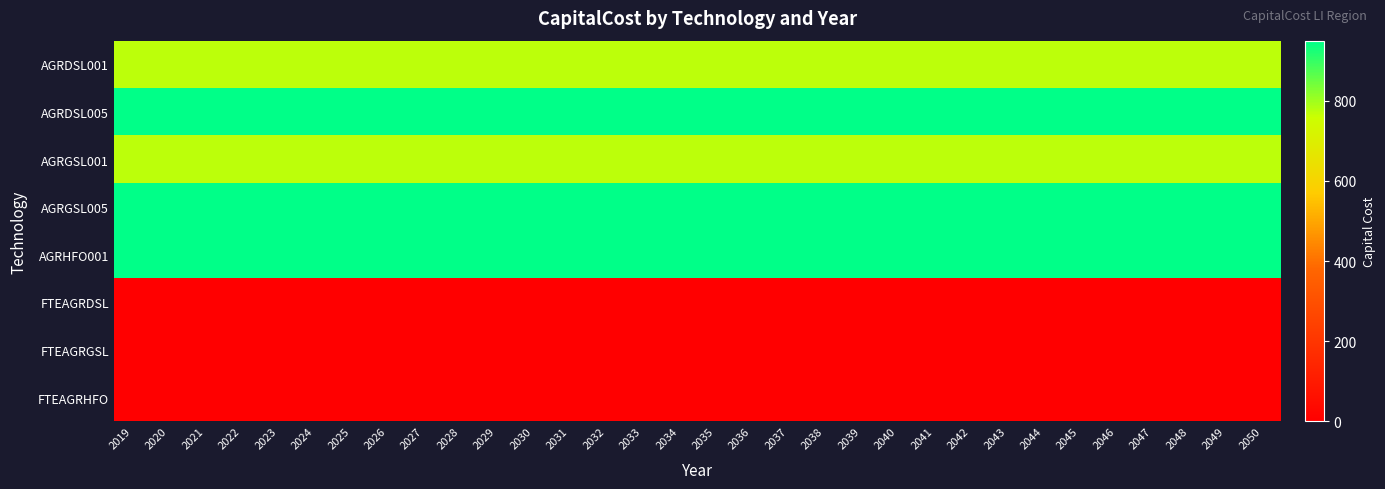

Reading left to right, what are all the values shown in this chart?

AGRDSL001: 2019=773.3	2020=773.3	2021=773.3	2022=773.3	2023=773.3	2024=773.3	2025=773.3	2026=773.3	2027=773.3	2028=773.3	2029=773.3	2030=773.3	2031=773.3	2032=773.3	2033=773.3	2034=773.3	2035=773.3	2036=773.3	2037=773.3	2038=773.3	2039=773.3	2040=773.3	2041=773.3	2042=773.3	2043=773.3	2044=773.3	2045=773.3	2046=773.3	2047=773.3	2048=773.3	2049=773.3	2050=773.3
AGRDSL005: 2019=950.0	2020=950.0	2021=950.0	2022=950.0	2023=950.0	2024=950.0	2025=950.0	2026=950.0	2027=950.0	2028=950.0	2029=950.0	2030=950.0	2031=950.0	2032=950.0	2033=950.0	2034=950.0	2035=950.0	2036=950.0	2037=950.0	2038=950.0	2039=950.0	2040=950.0	2041=950.0	2042=950.0	2043=950.0	2044=950.0	2045=950.0	2046=950.0	2047=950.0	2048=950.0	2049=950.0	2050=950.0
AGRGSL001: 2019=773.3	2020=773.3	2021=773.3	2022=773.3	2023=773.3	2024=773.3	2025=773.3	2026=773.3	2027=773.3	2028=773.3	2029=773.3	2030=773.3	2031=773.3	2032=773.3	2033=773.3	2034=773.3	2035=773.3	2036=773.3	2037=773.3	2038=773.3	2039=773.3	2040=773.3	2041=773.3	2042=773.3	2043=773.3	2044=773.3	2045=773.3	2046=773.3	2047=773.3	2048=773.3	2049=773.3	2050=773.3
AGRGSL005: 2019=950.0	2020=950.0	2021=950.0	2022=950.0	2023=950.0	2024=950.0	2025=950.0	2026=950.0	2027=950.0	2028=950.0	2029=950.0	2030=950.0	2031=950.0	2032=950.0	2033=950.0	2034=950.0	2035=950.0	2036=950.0	2037=950.0	2038=950.0	2039=950.0	2040=950.0	2041=950.0	2042=950.0	2043=950.0	2044=950.0	2045=950.0	2046=950.0	2047=950.0	2048=950.0	2049=950.0	2050=950.0
AGRHFO001: 2019=950.0	2020=950.0	2021=950.0	2022=950.0	2023=950.0	2024=950.0	2025=950.0	2026=950.0	2027=950.0	2028=950.0	2029=950.0	2030=950.0	2031=950.0	2032=950.0	2033=950.0	2034=950.0	2035=950.0	2036=950.0	2037=950.0	2038=950.0	2039=950.0	2040=950.0	2041=950.0	2042=950.0	2043=950.0	2044=950.0	2045=950.0	2046=950.0	2047=950.0	2048=950.0	2049=950.0	2050=950.0
FTEAGRDSL: 2019=0.0	2020=0.0	2021=0.0	2022=0.0	2023=0.0	2024=0.0	2025=0.0	2026=0.0	2027=0.0	2028=0.0	2029=0.0	2030=0.0	2031=0.0	2032=0.0	2033=0.0	2034=0.0	2035=0.0	2036=0.0	2037=0.0	2038=0.0	2039=0.0	2040=0.0	2041=0.0	2042=0.0	2043=0.0	2044=0.0	2045=0.0	2046=0.0	2047=0.0	2048=0.0	2049=0.0	2050=0.0
FTEAGRGSL: 2019=0.0	2020=0.0	2021=0.0	2022=0.0	2023=0.0	2024=0.0	2025=0.0	2026=0.0	2027=0.0	2028=0.0	2029=0.0	2030=0.0	2031=0.0	2032=0.0	2033=0.0	2034=0.0	2035=0.0	2036=0.0	2037=0.0	2038=0.0	2039=0.0	2040=0.0	2041=0.0	2042=0.0	2043=0.0	2044=0.0	2045=0.0	2046=0.0	2047=0.0	2048=0.0	2049=0.0	2050=0.0
FTEAGRHFO: 2019=0.0	2020=0.0	2021=0.0	2022=0.0	2023=0.0	2024=0.0	2025=0.0	2026=0.0	2027=0.0	2028=0.0	2029=0.0	2030=0.0	2031=0.0	2032=0.0	2033=0.0	2034=0.0	2035=0.0	2036=0.0	2037=0.0	2038=0.0	2039=0.0	2040=0.0	2041=0.0	2042=0.0	2043=0.0	2044=0.0	2045=0.0	2046=0.0	2047=0.0	2048=0.0	2049=0.0	2050=0.0